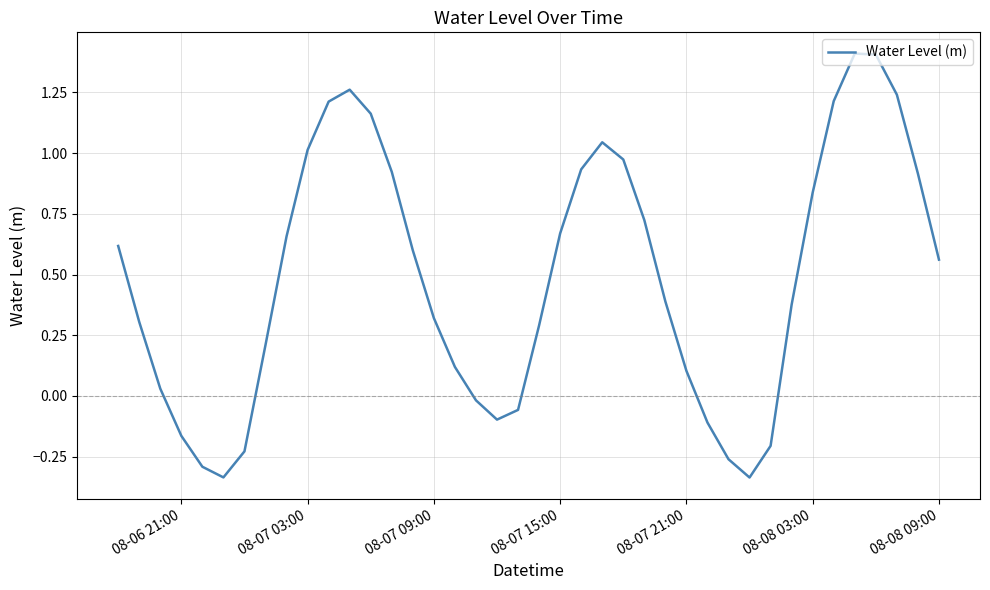

What is the maximum value shown in the chart?

1.4